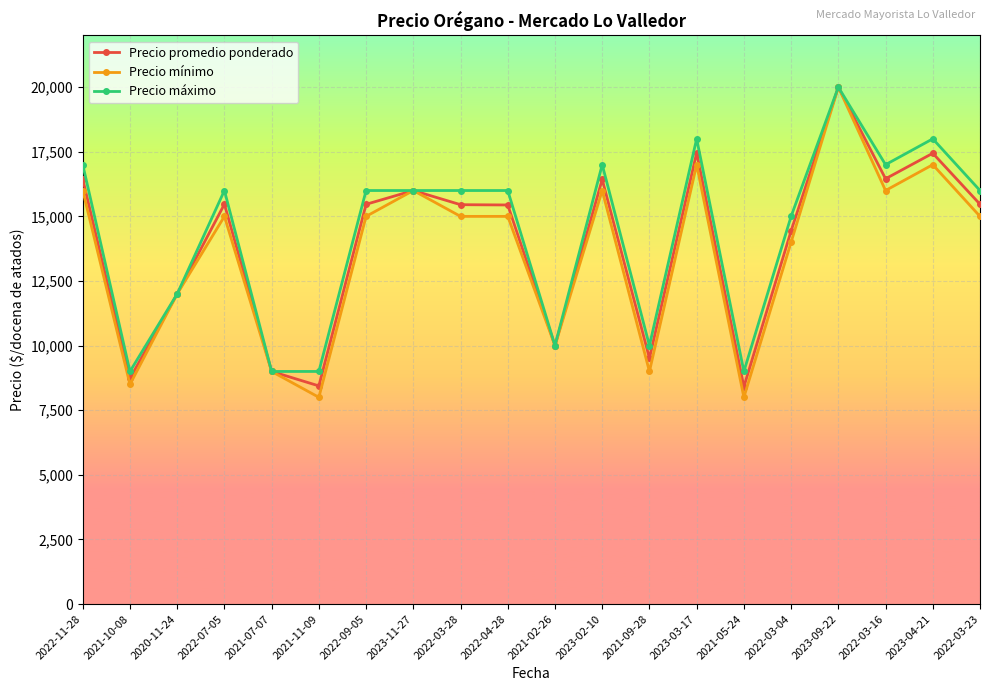

What position from the right is 2023-11-27?

13